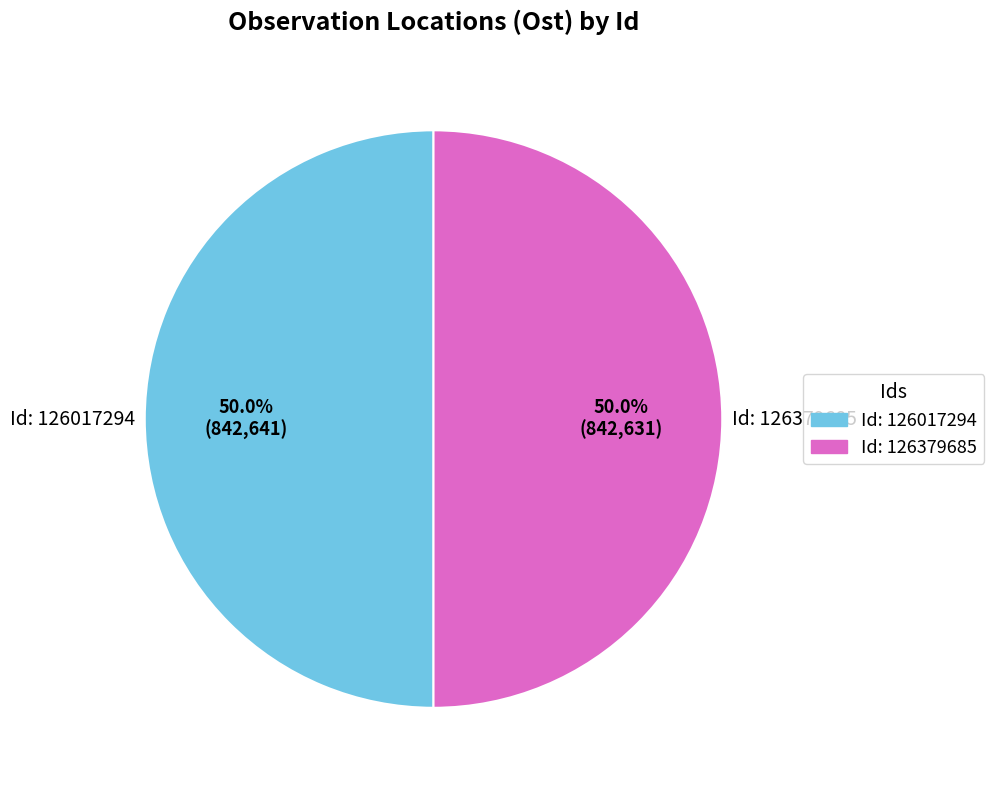

How many segments does this pie chart have?

2